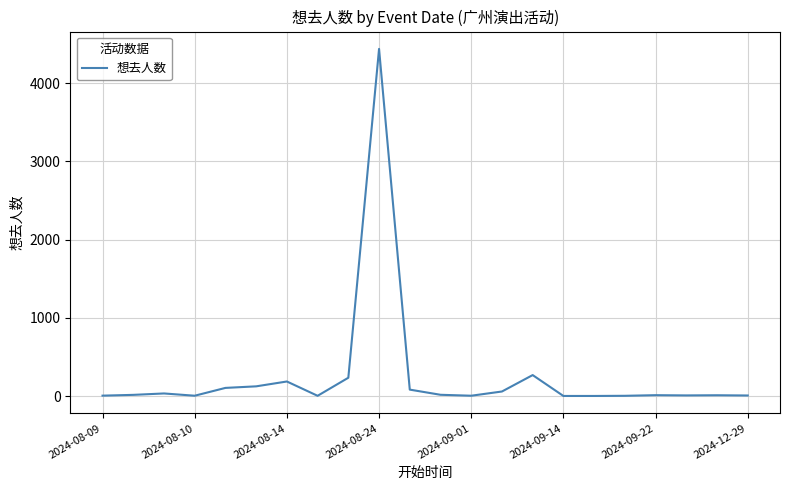

What is the greatest value displayed?

4439